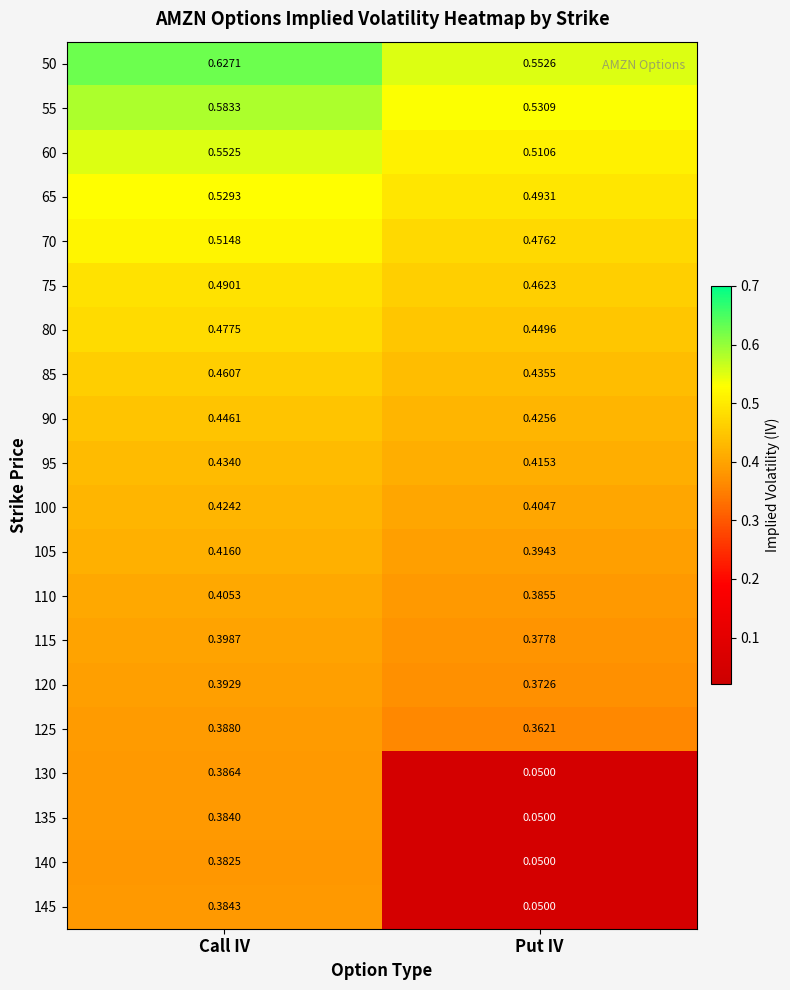

Where is 50 nearest to the value 0?

Put IV